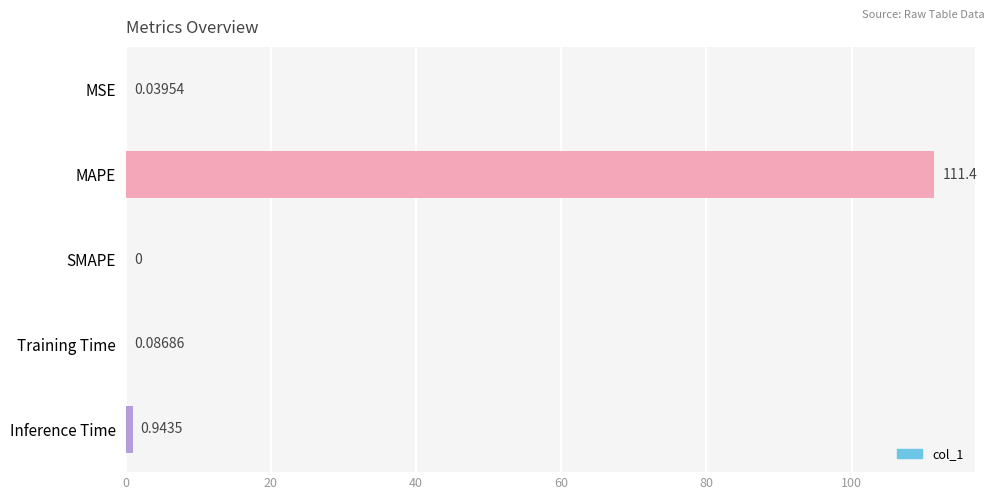

Are the bars grouped side by side (vs. stacked)?

No